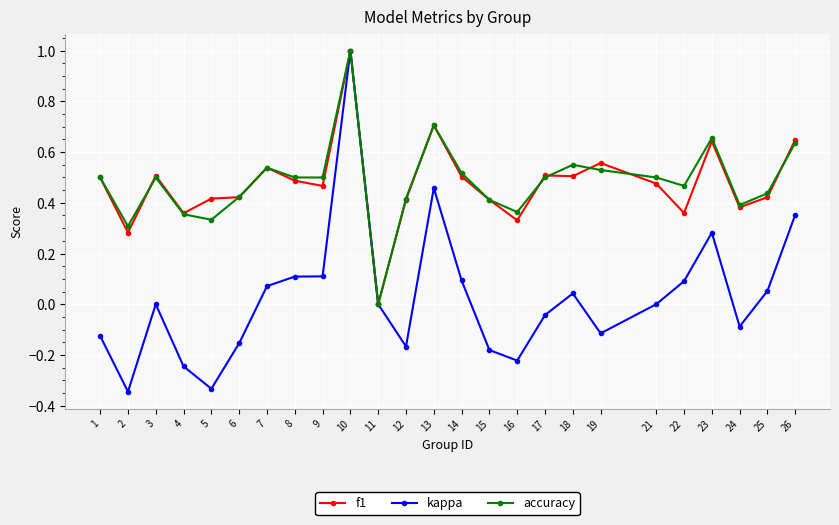

Between 12 and 26, which series saw the biggest shift?

kappa